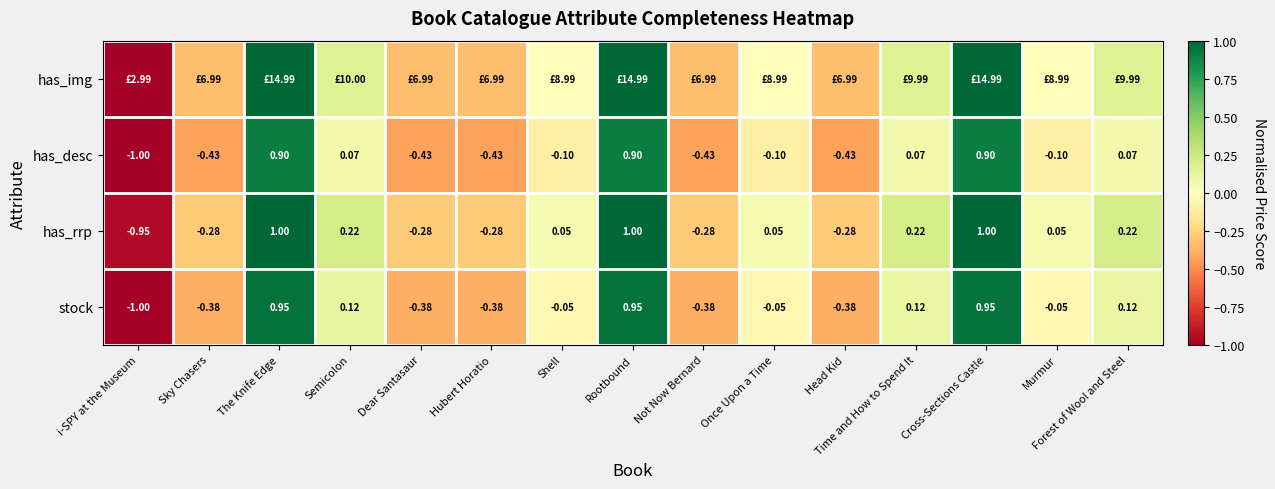

Where does the has_rrp series first go above 0?

The Knife Edge